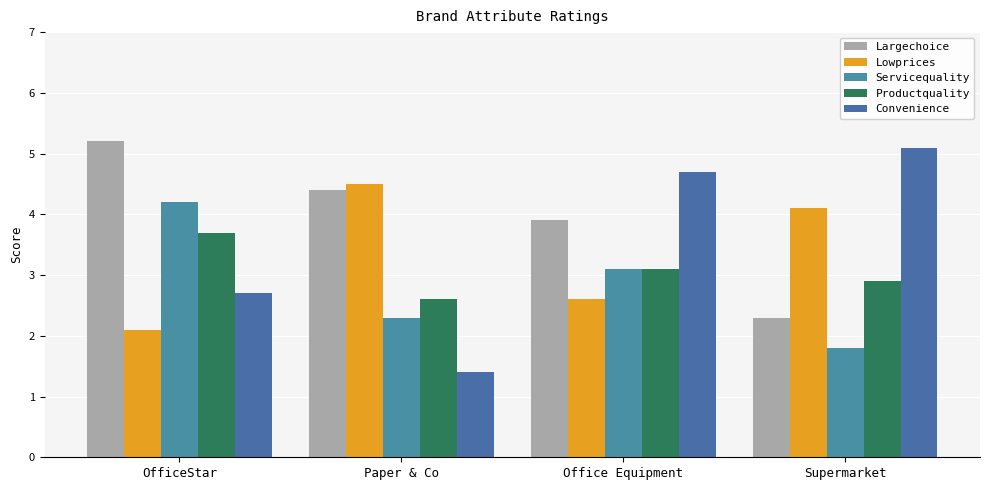

At OfficeStar, list the series in order from smallest to largest.

Lowprices, Convenience, Productquality, Servicequality, Largechoice